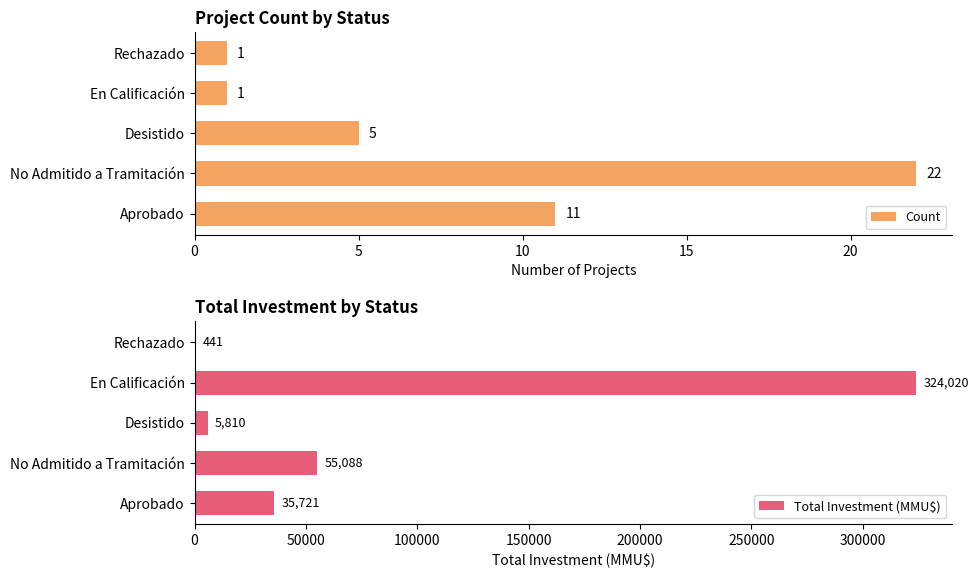

How many groups of bars are there?

5